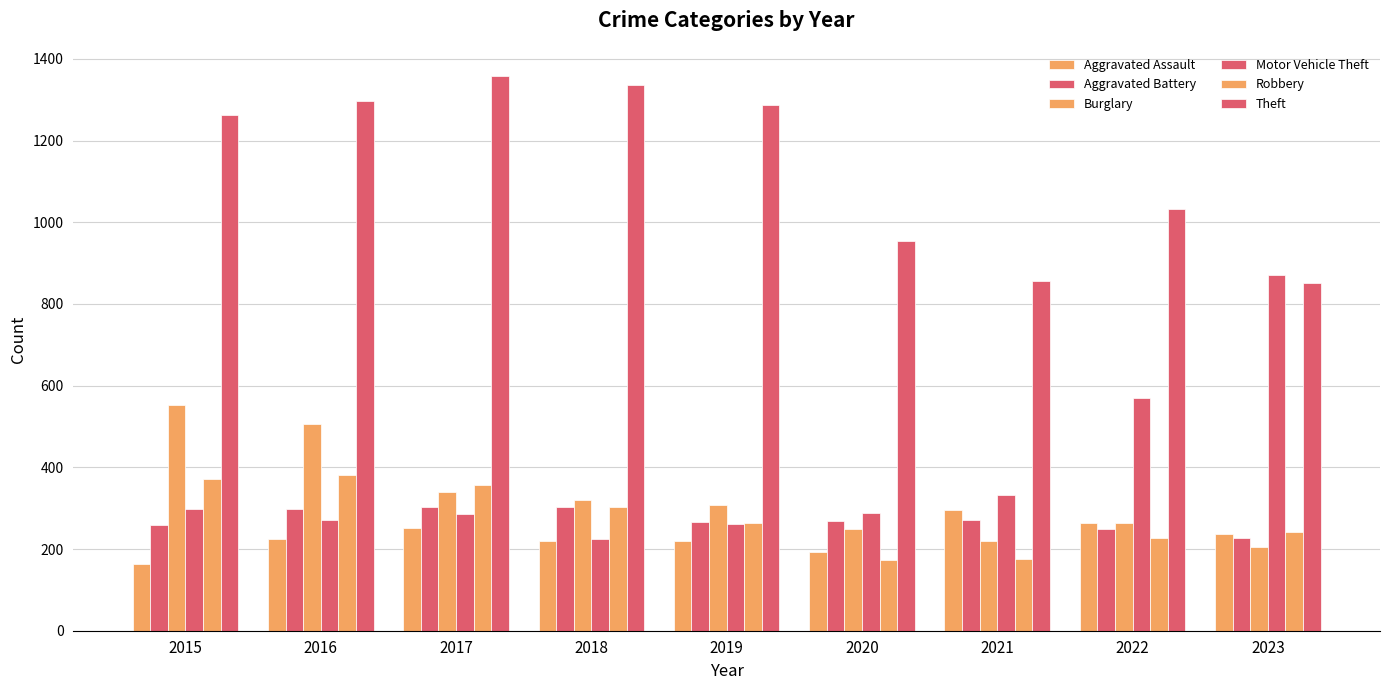

At which category is the sum across all series the highest?

2016